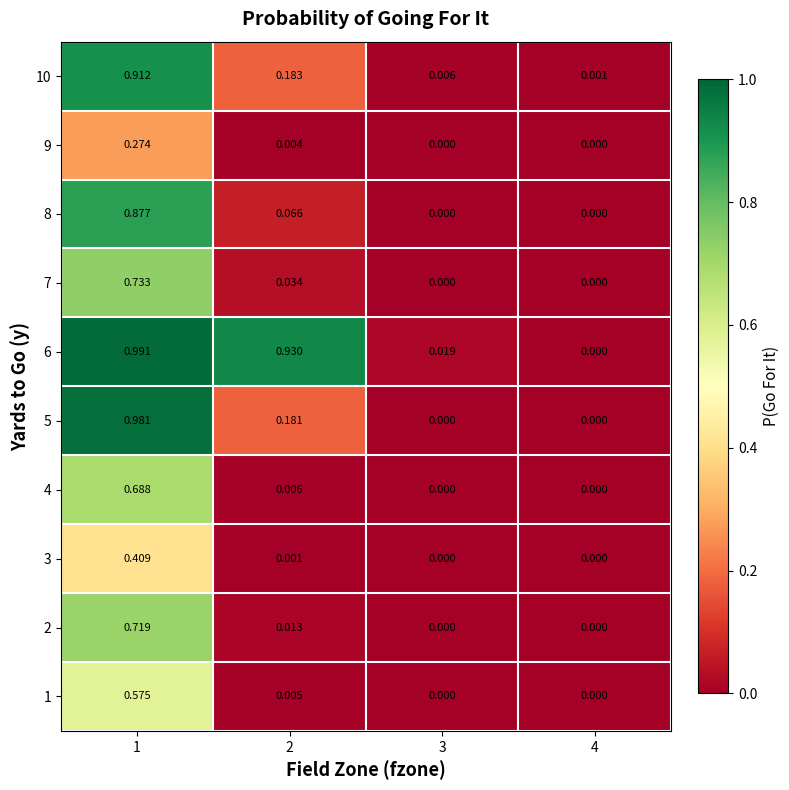

Is the value of 5 at 3 greater than the value of 3 at 2?

No